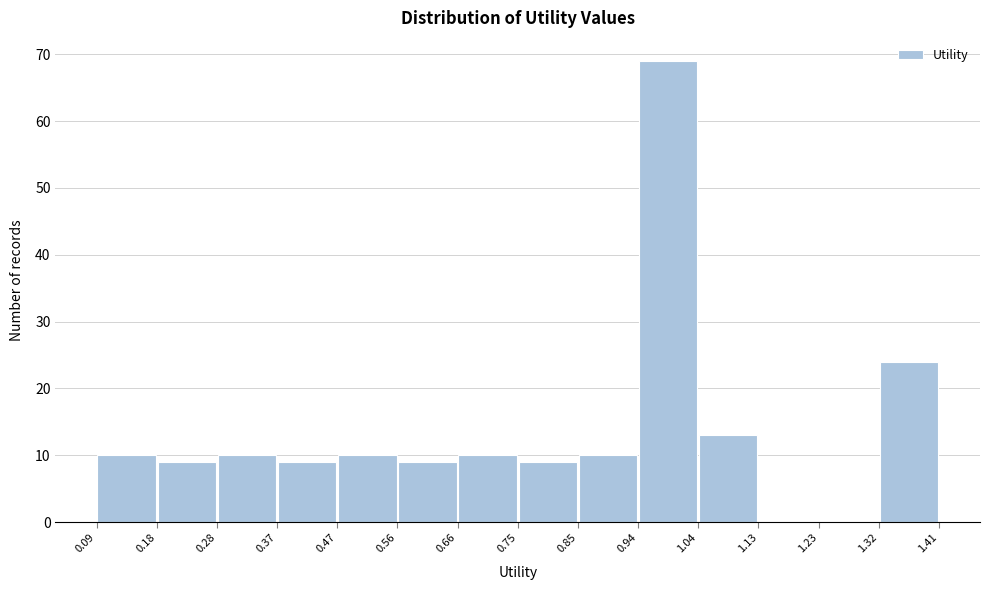

Over which range of the x-axis is the bar tallest?

0.94 to 1.04